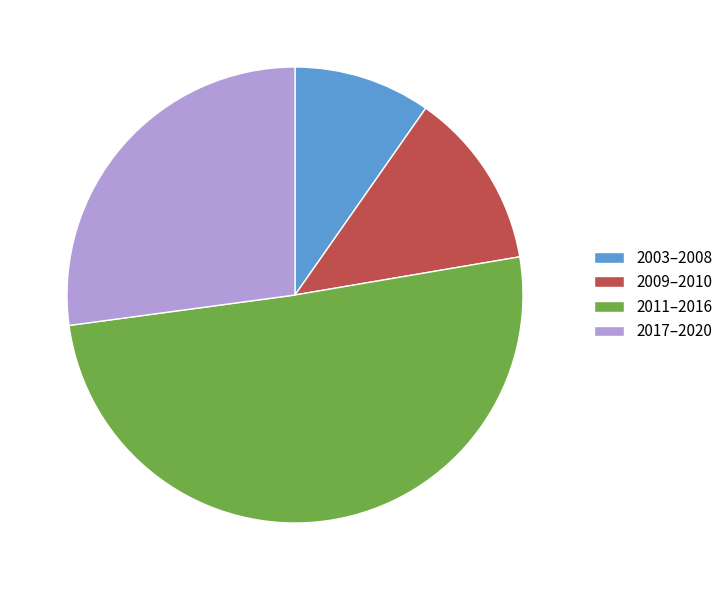

Which category has the biggest portion of the pie?

2011–2016